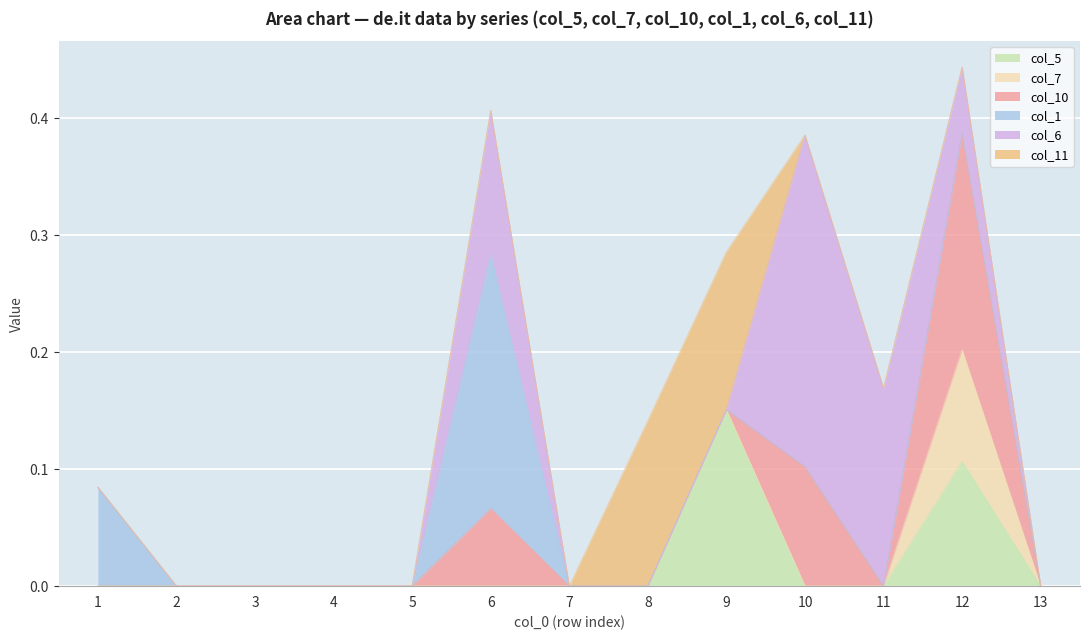

Where is the first local maximum for col_7?

12